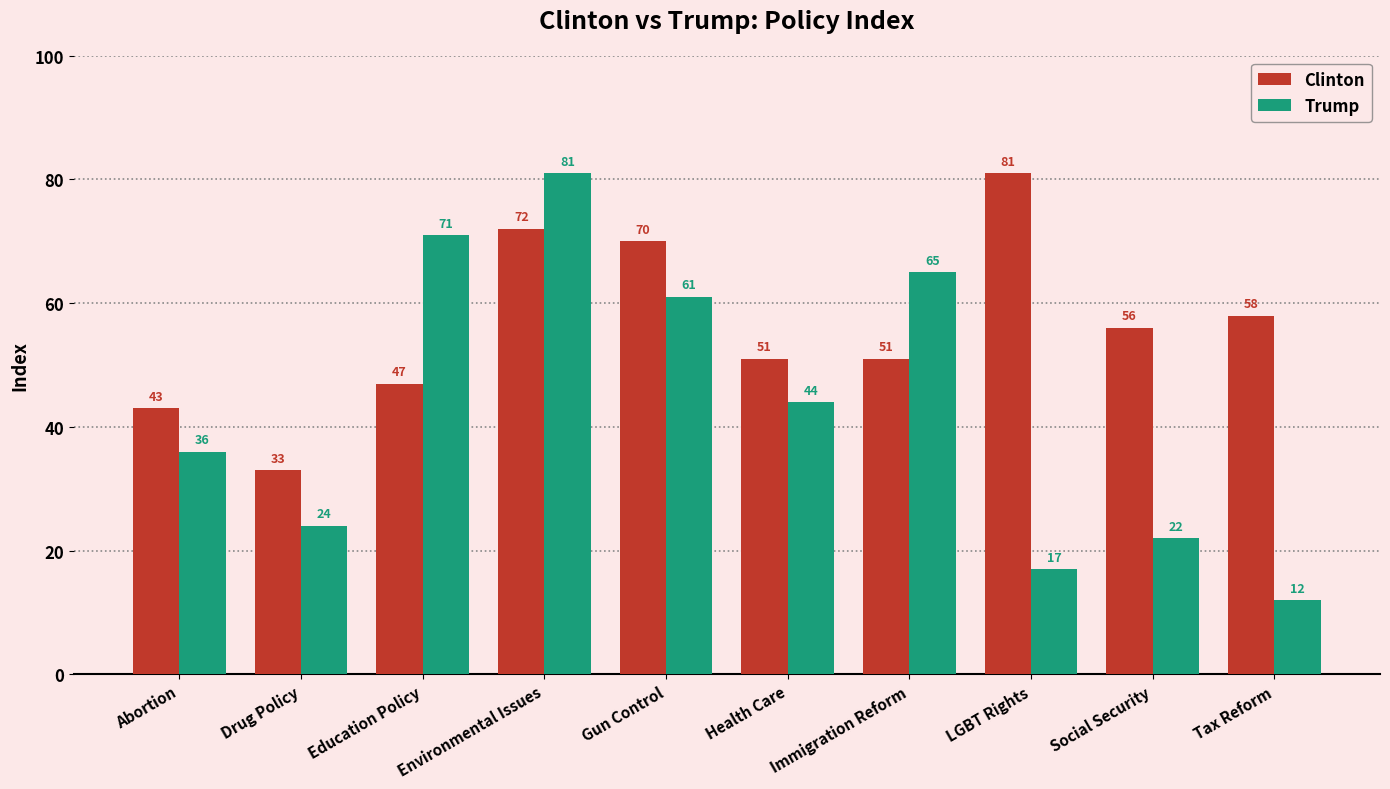

What is the total value across all series at Social Security?

78